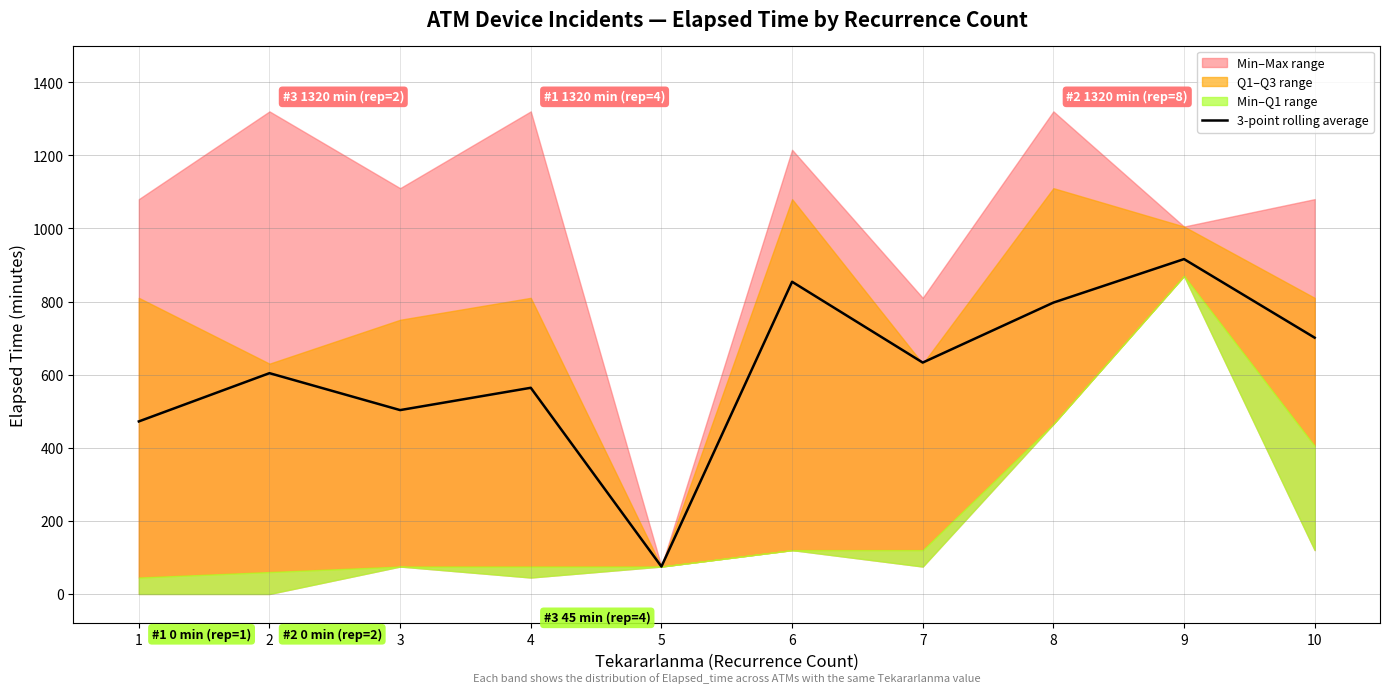

What is the average value?

612